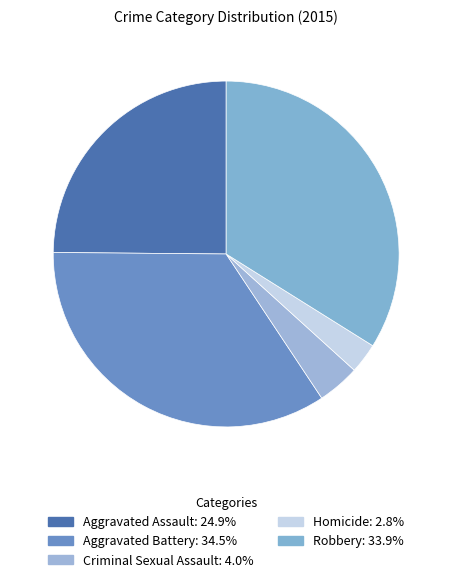

Count the number of slices in the pie.

5